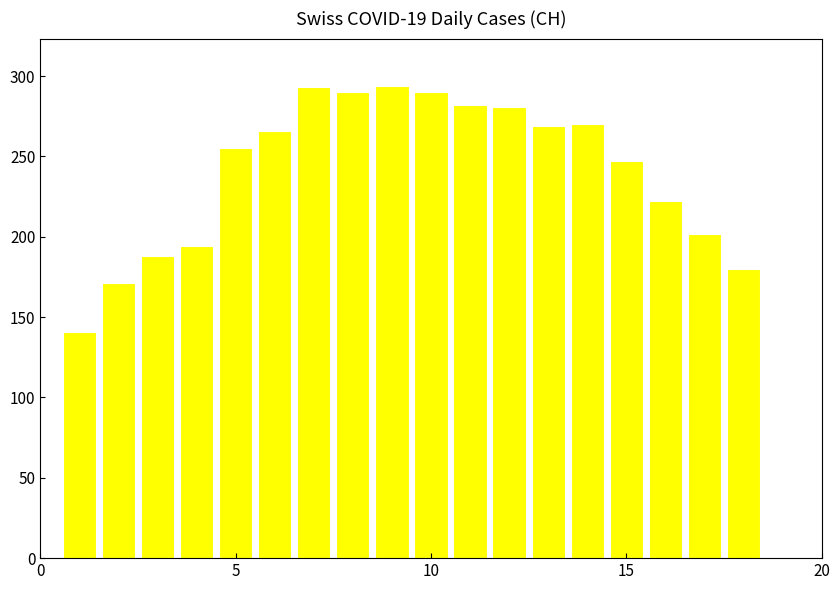

What is the maximum value shown in the chart?

294